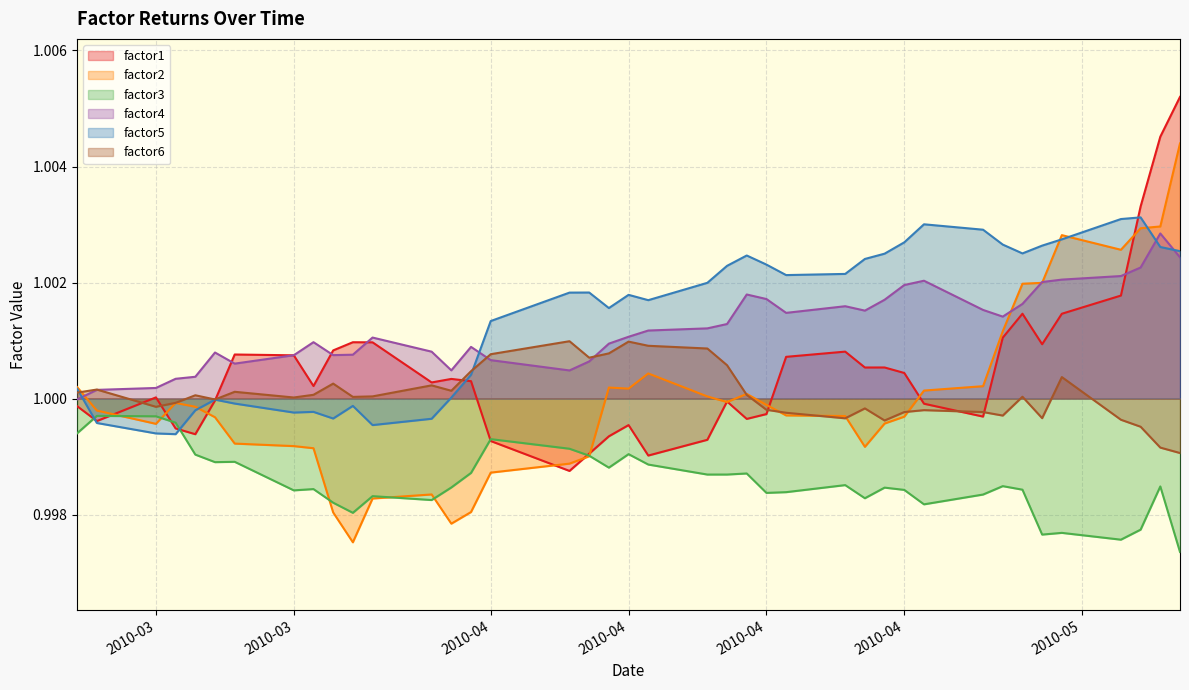

What is the value of the factor2 point at the 6th from the left?

1.0